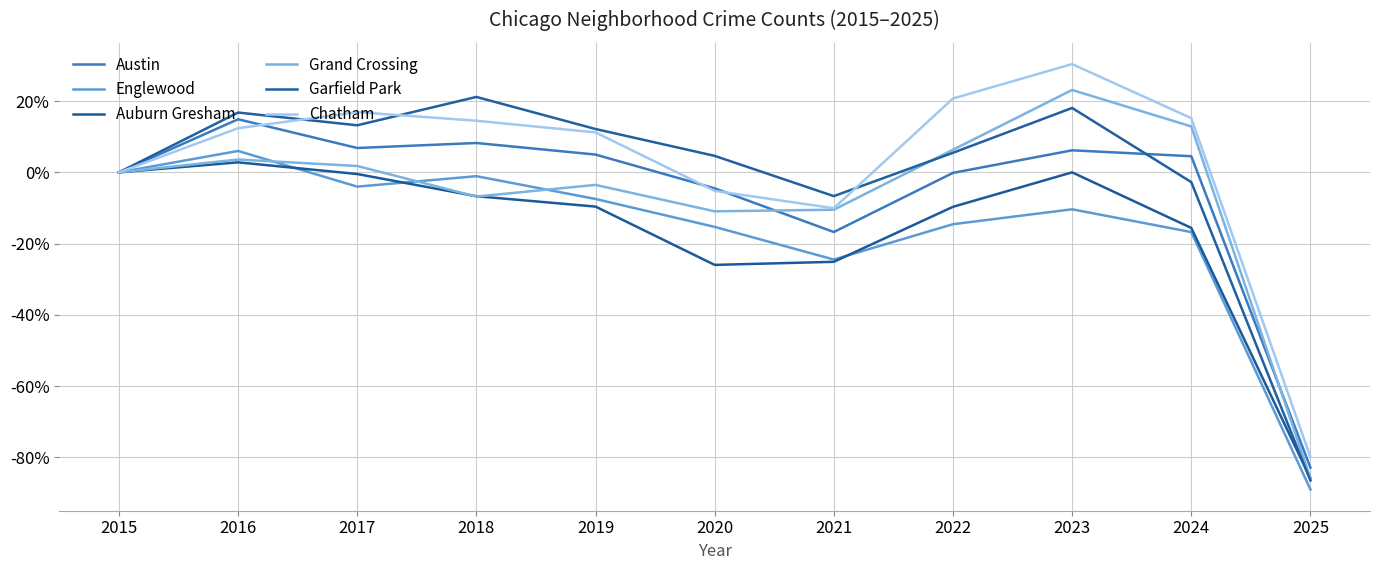

What are all the series names shown in the legend?

Austin, Englewood, Auburn Gresham, Grand Crossing, Garfield Park, Chatham